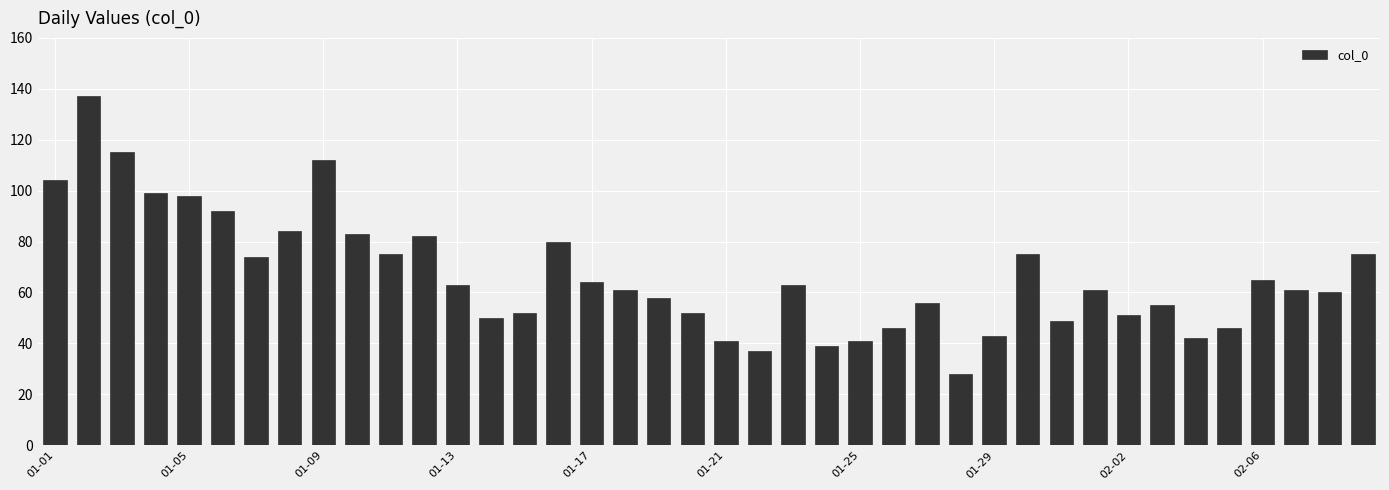

What is the value of the 7th bar from the left?

74